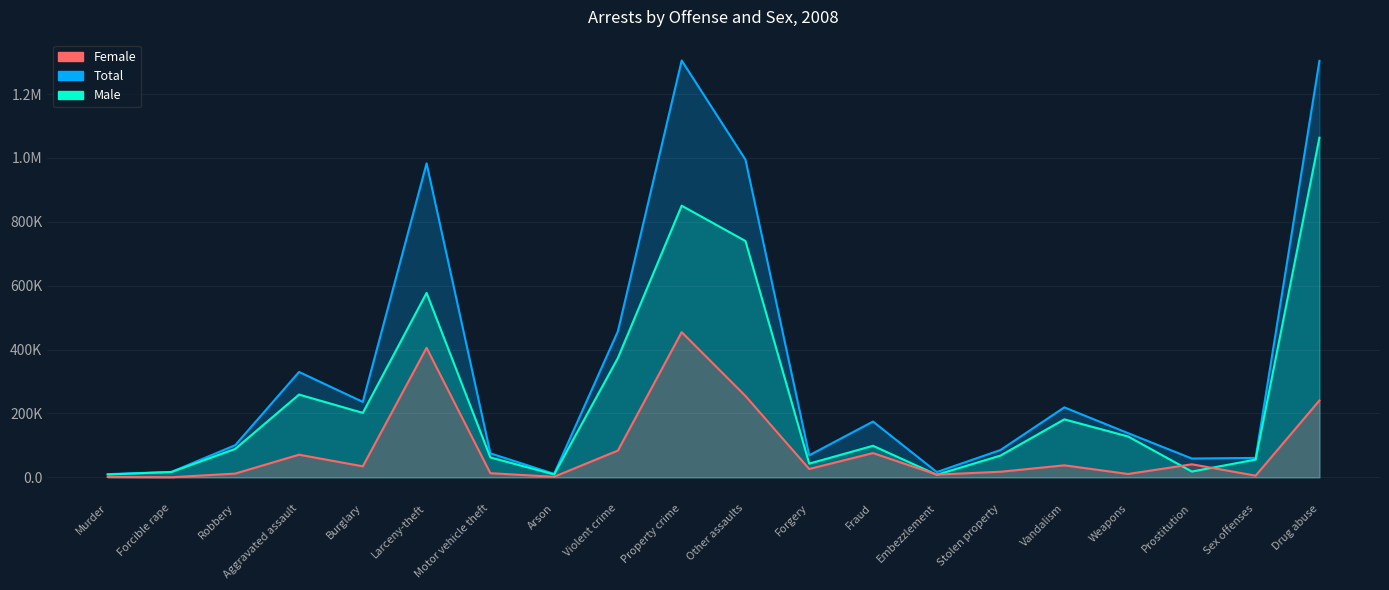

The Total series shows 53276 at Stolen property. True or false?

False